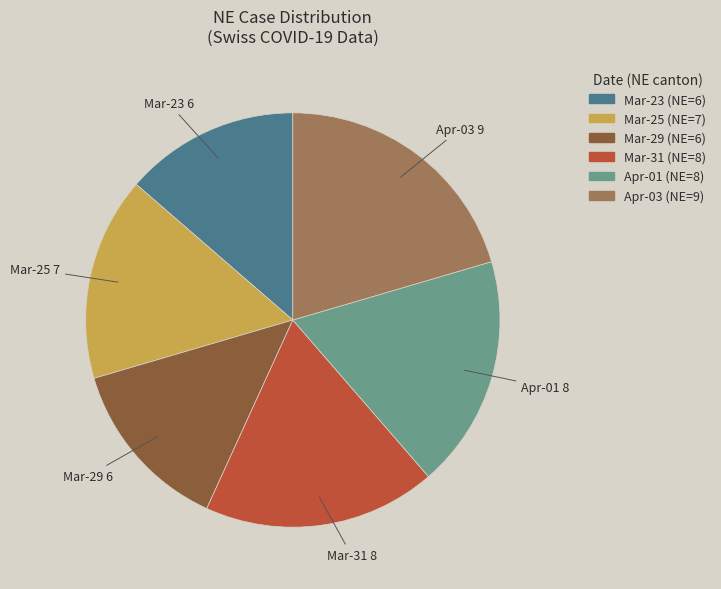

Is there a majority slice in this chart?

No